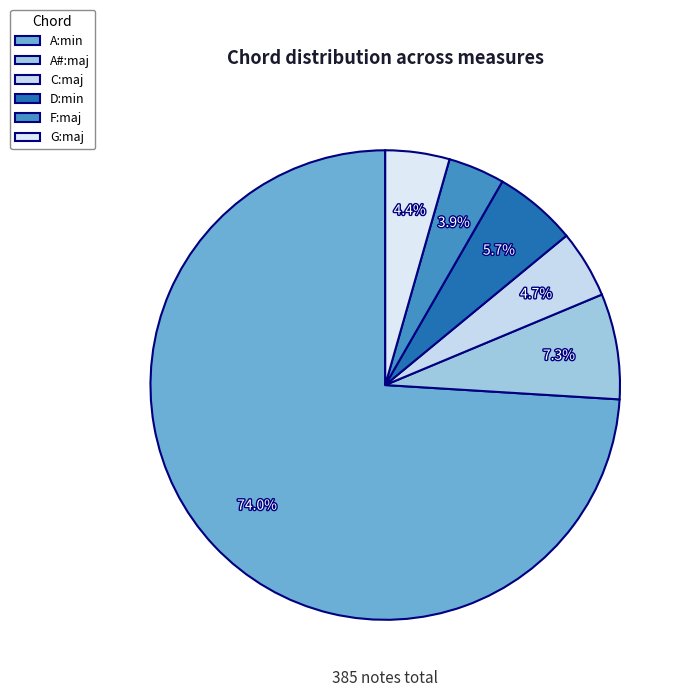

What is the largest slice in the pie chart?

A:min